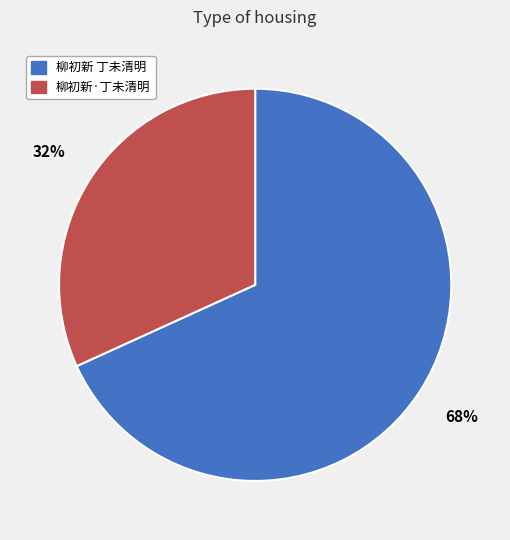

Which slice is the smallest?

柳初新·丁未清明